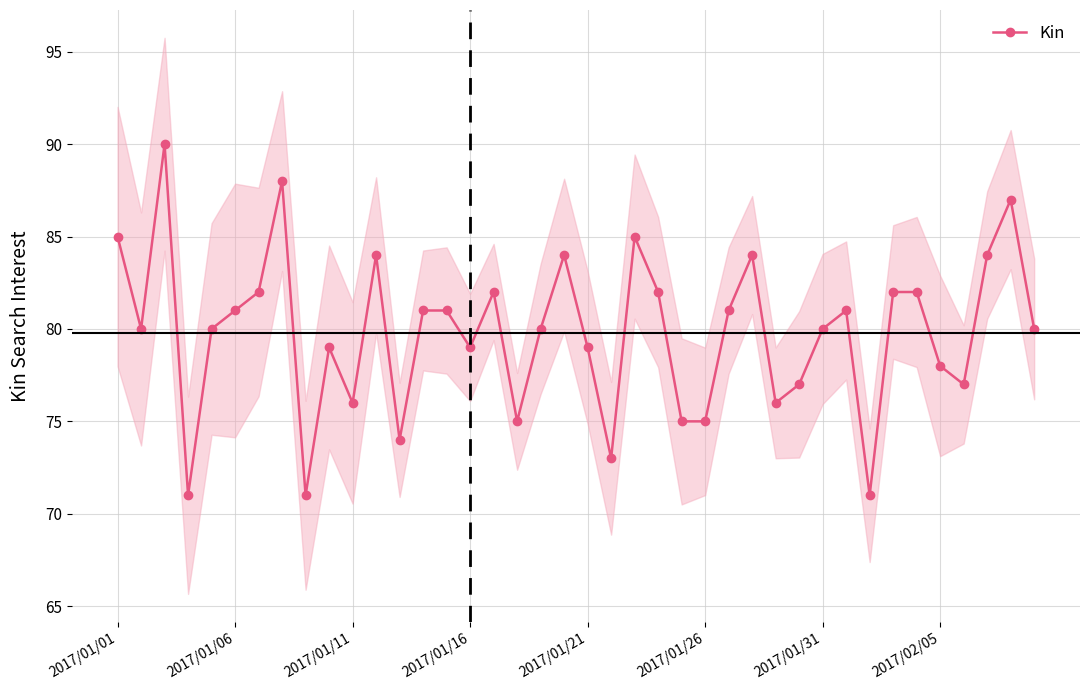

True or false: Kin has a value of 79 at 2017/01/21.

True